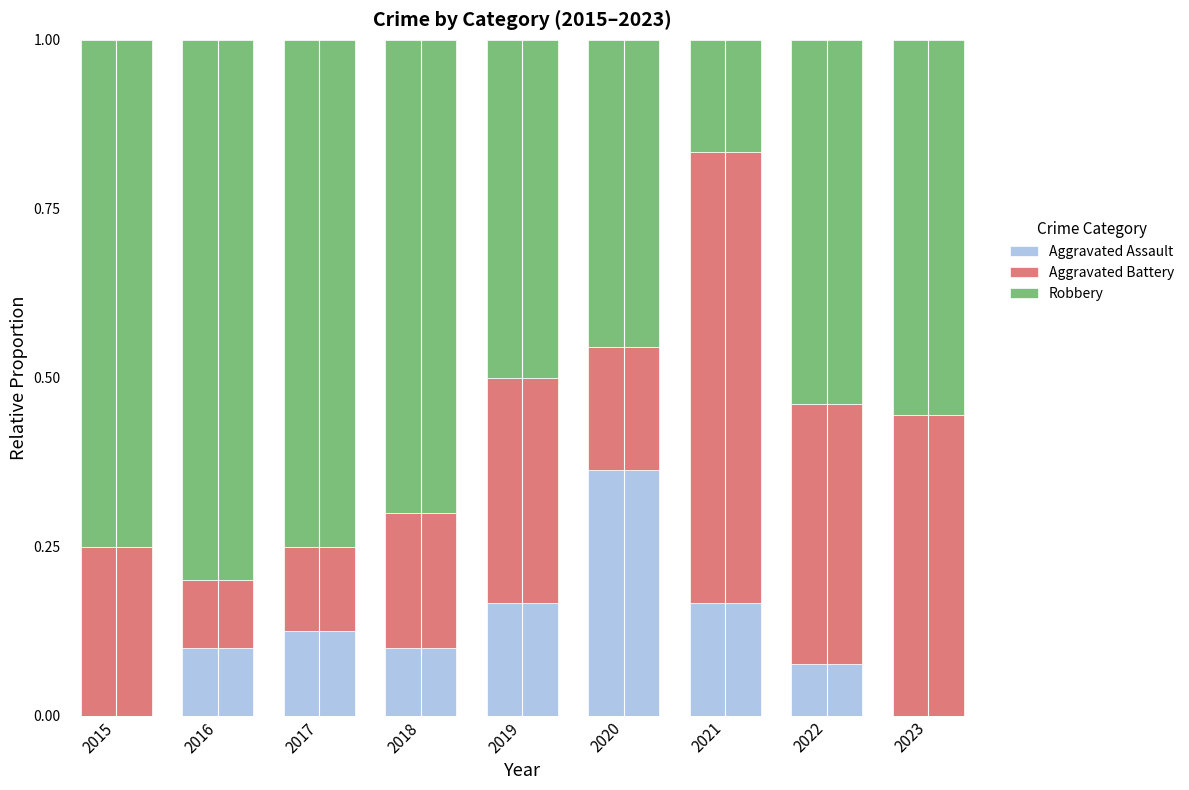

True or false: Aggravated Assault has a value of 0.1 at 2018.

True